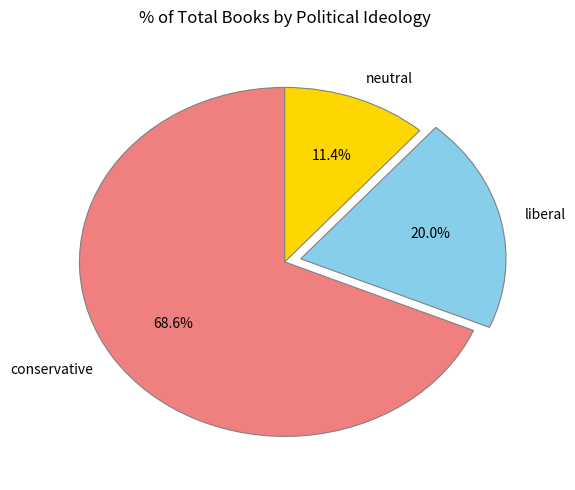

Which category has the biggest portion of the pie?

conservative